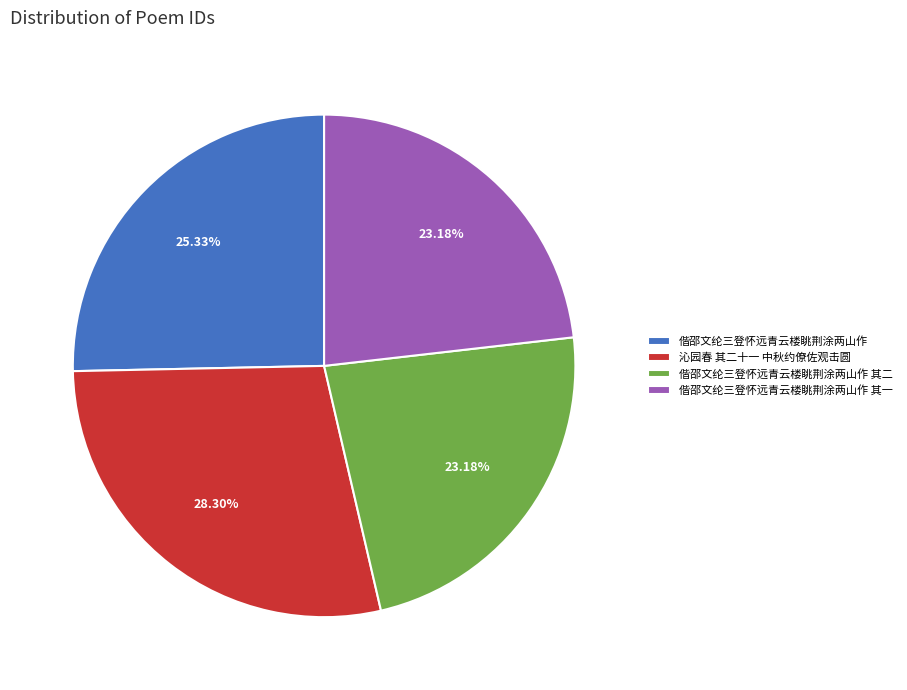

Which slice is the largest?

沁园春 其二十一 中秋约僚佐观击圆